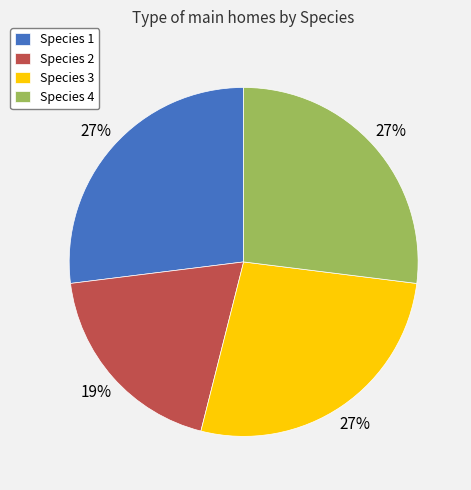

Which has a higher value, Species 2 or Species 4?

Species 4